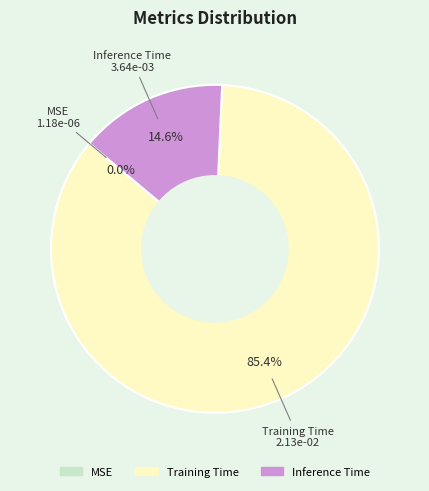

To the nearest percent, what is the average slice percentage?

33%